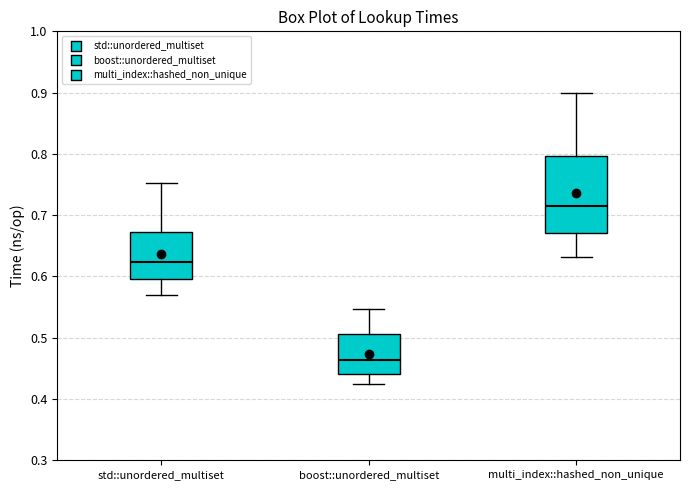

Where does the lower whisker of the box for multi_index::hashed_non_unique end on the y-axis? The values are not printed on the chart, so give them approximately, as read against the axis.

0.63